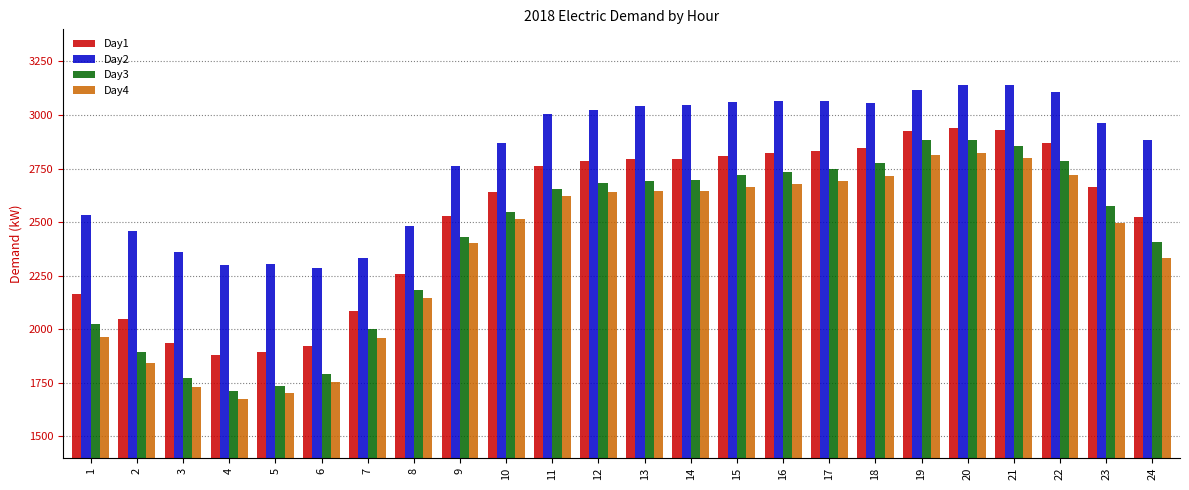

What is the difference between the highest and lowest values at 1?

567.7